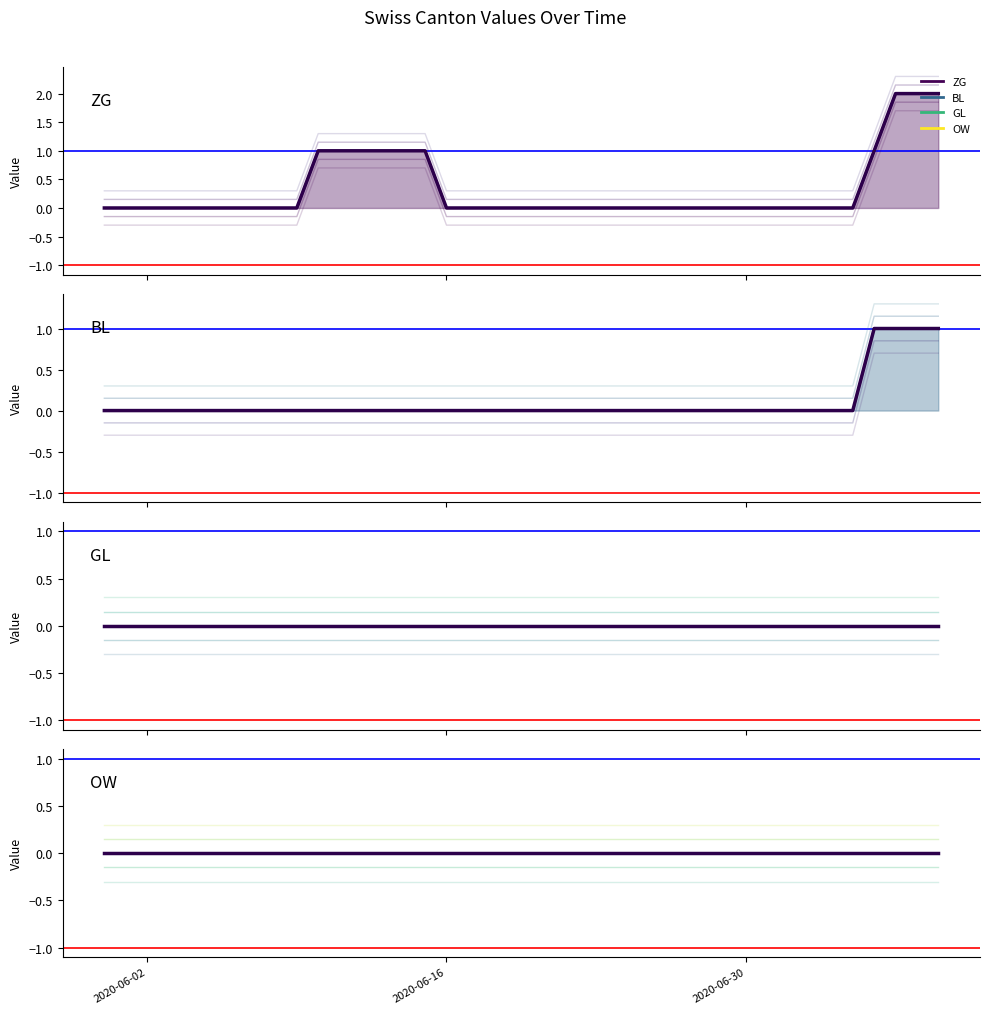

At which category is the sum across all series the highest?

2020-07-07